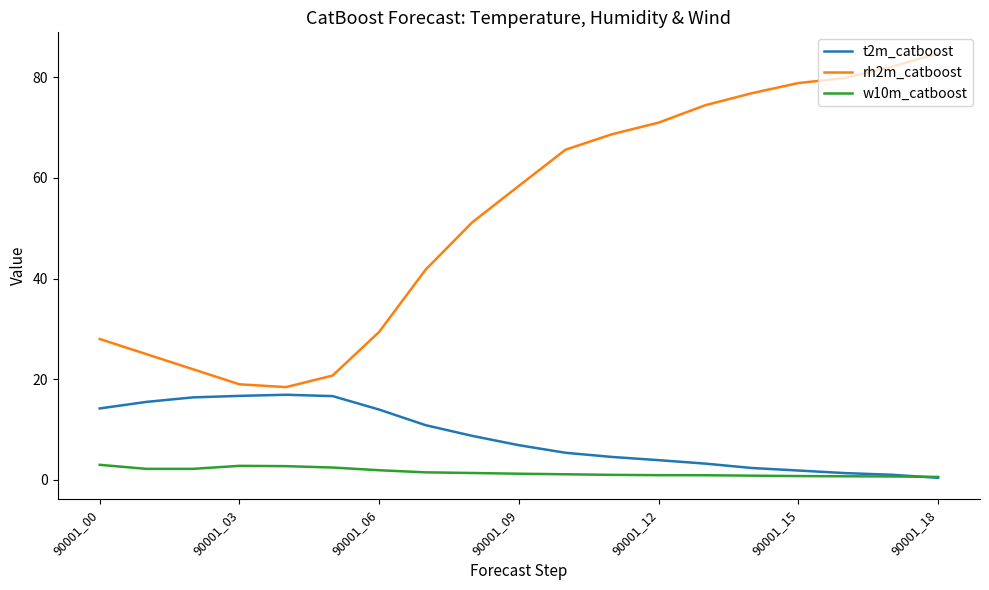

Which series has the largest range (max minus min)?

rh2m_catboost